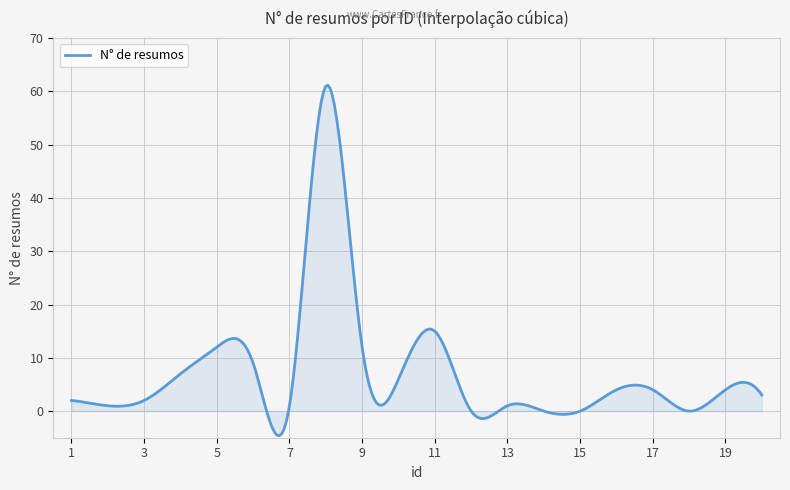

What is the maximum value shown in the chart?

61.2